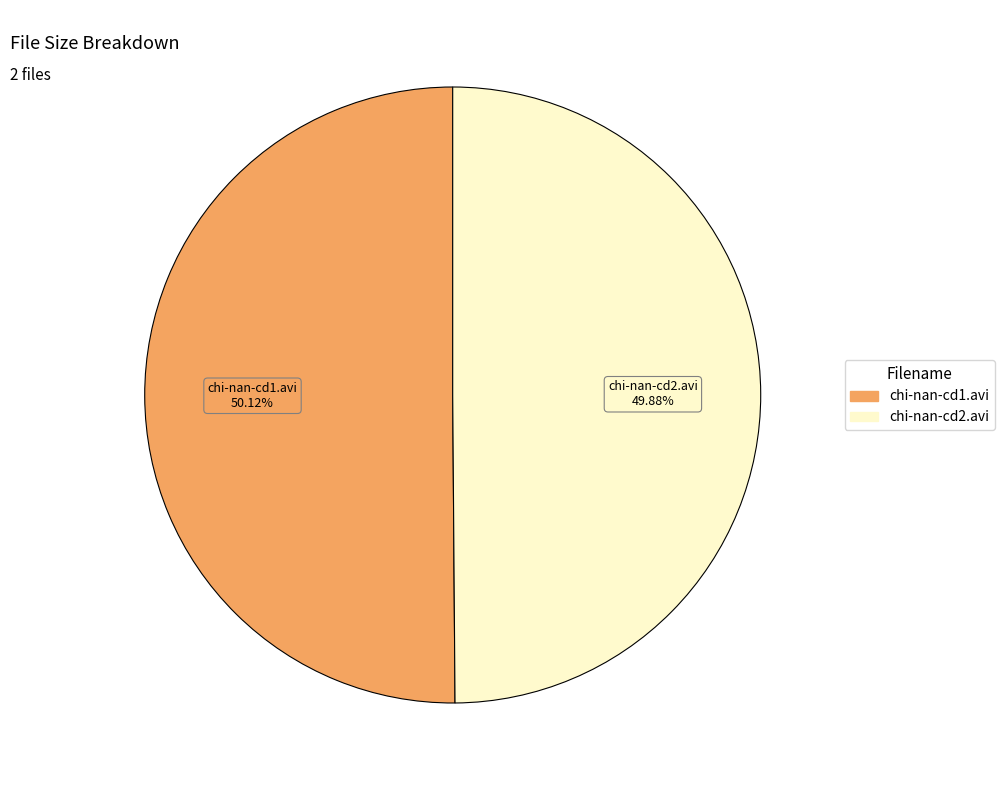

What portion of the pie excludes chi-nan-cd1.avi?

49.9%